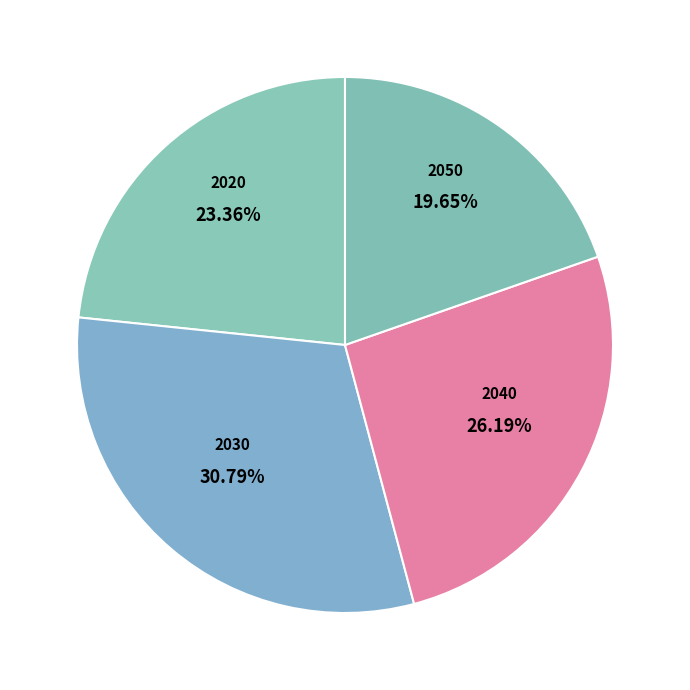

Does 2020 account for over 50% of the chart?

No